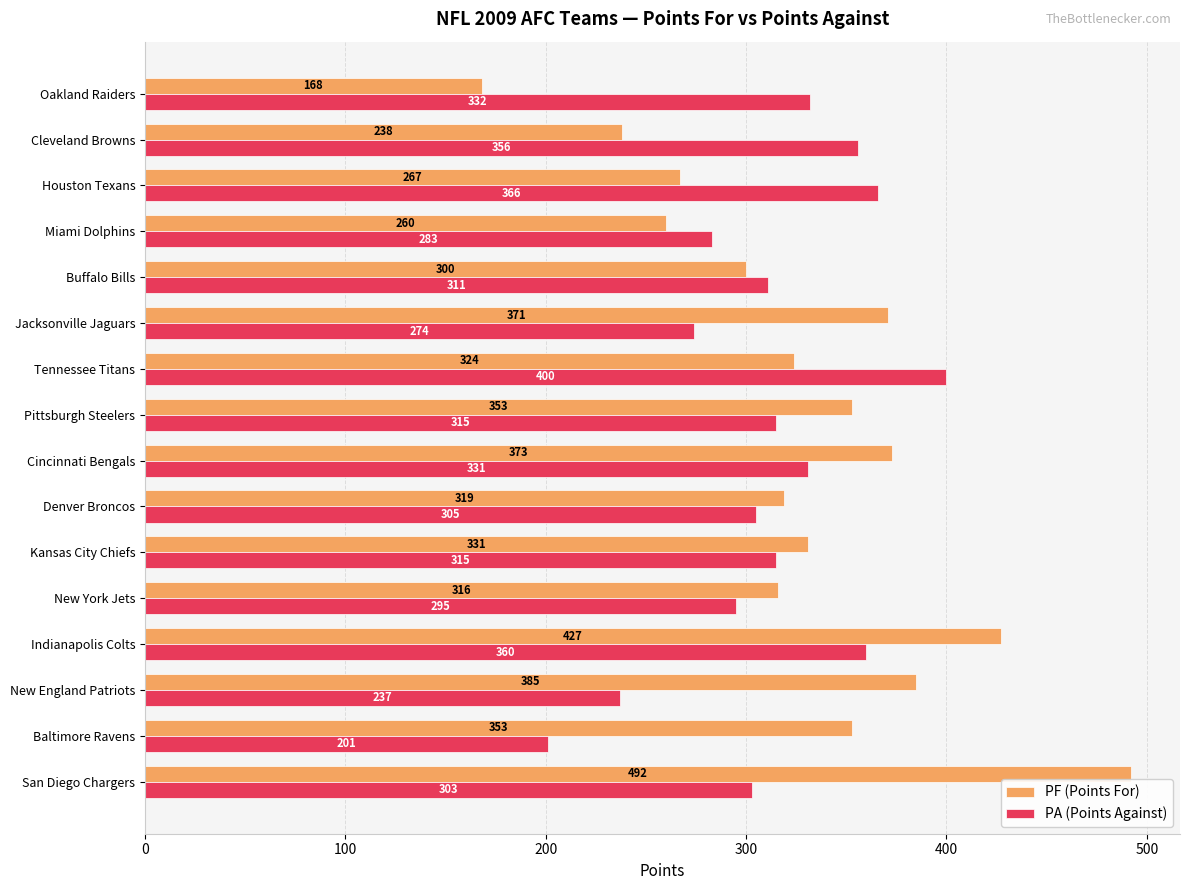

Rank the series by their maximum value, from lowest to highest.

PA (Points Against), PF (Points For)